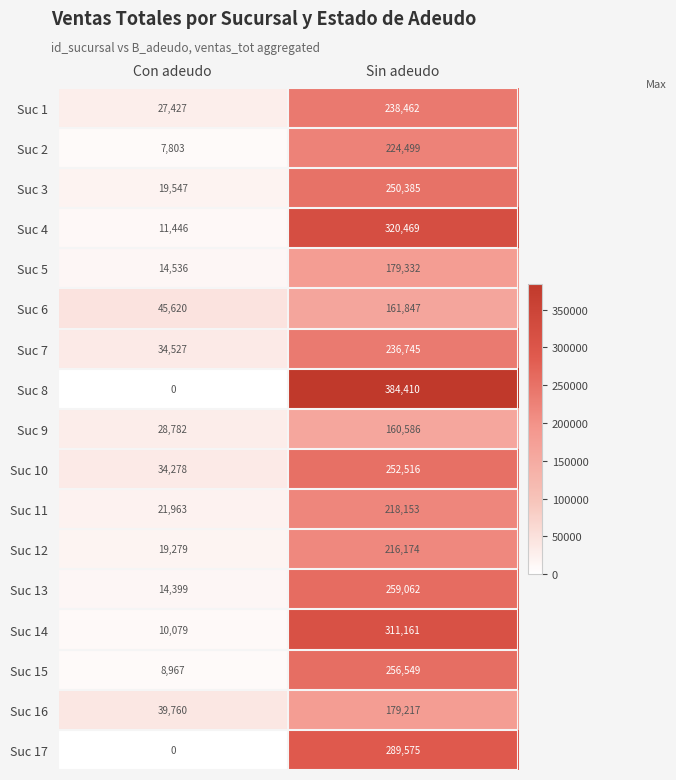

Between Con adeudo and Sin adeudo, which series saw the biggest shift?

Suc 8